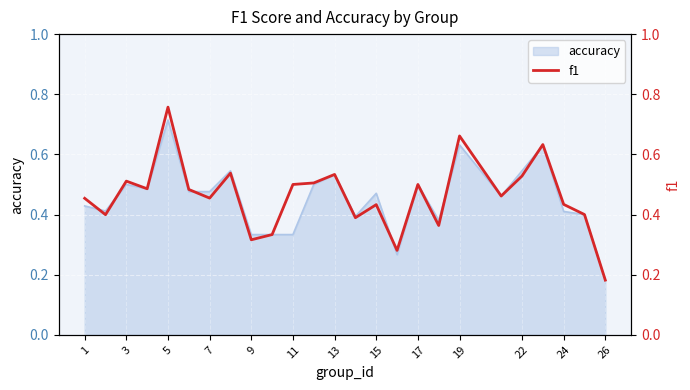

Which category has the lowest value in the accuracy series?

26